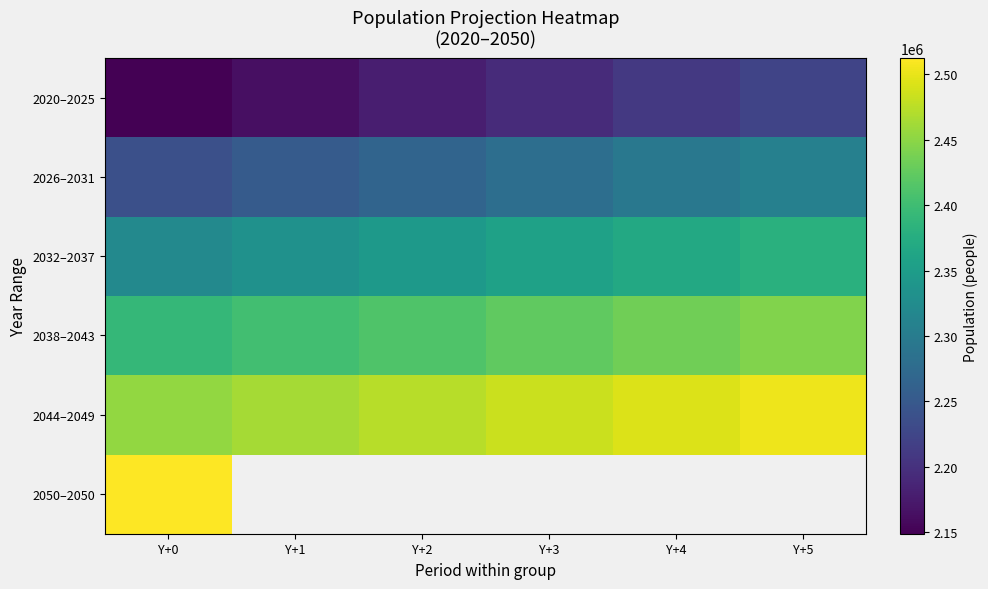

Rank the series by their average value, from highest to lowest.

2044–2049, 2050–2050, 2038–2043, 2032–2037, 2026–2031, 2020–2025